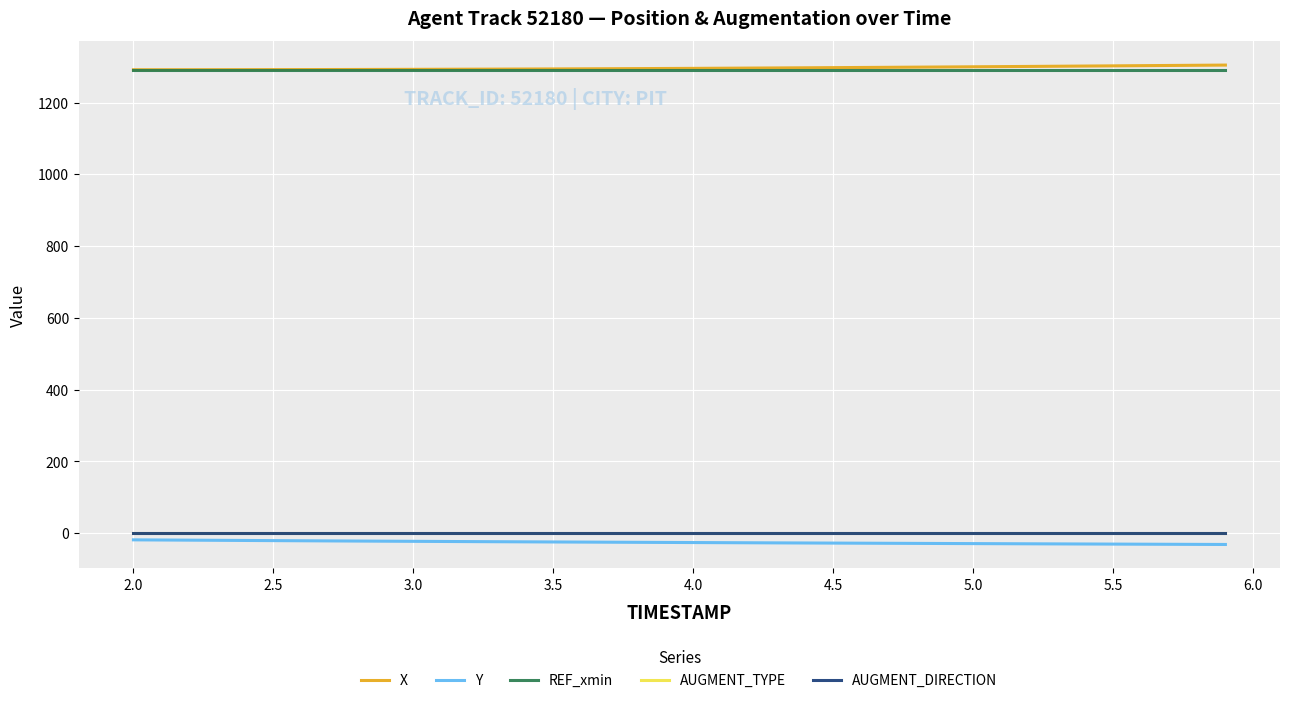

What is the lowest value of the AUGMENT_TYPE series?

1.0